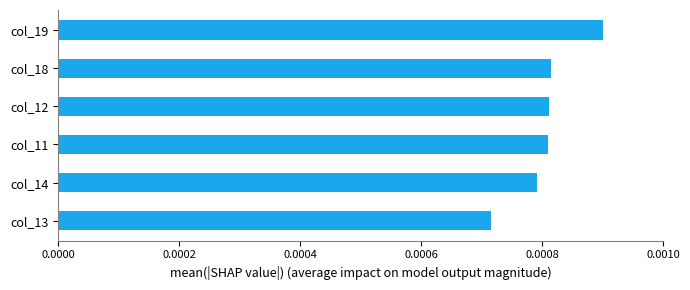

Count the values in the range 0 to 1.

6